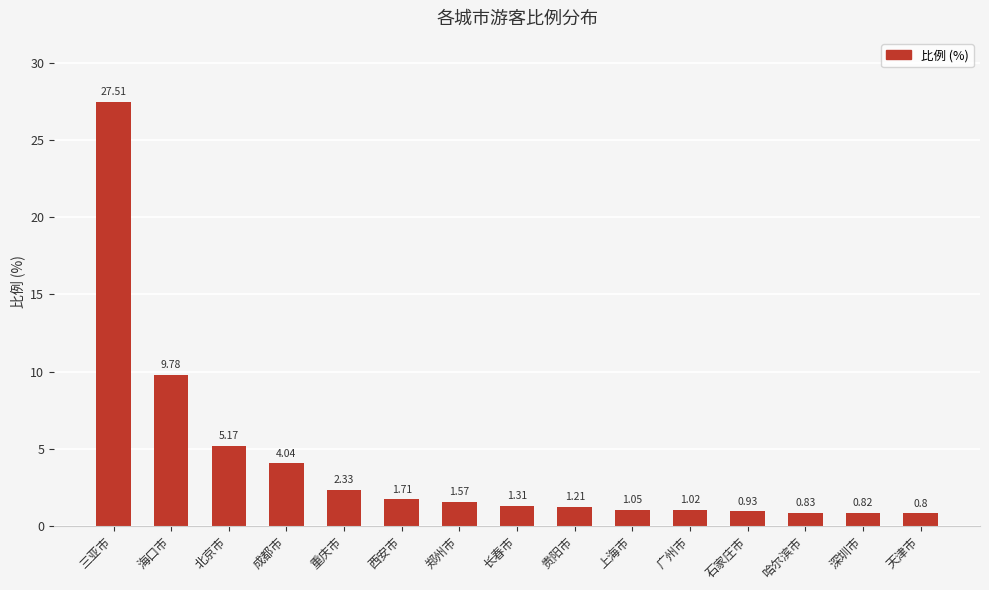

List the labels in order of value, largest first.

三亚市, 海口市, 北京市, 成都市, 重庆市, 西安市, 郑州市, 长春市, 贵阳市, 上海市, 广州市, 石家庄市, 哈尔滨市, 深圳市, 天津市